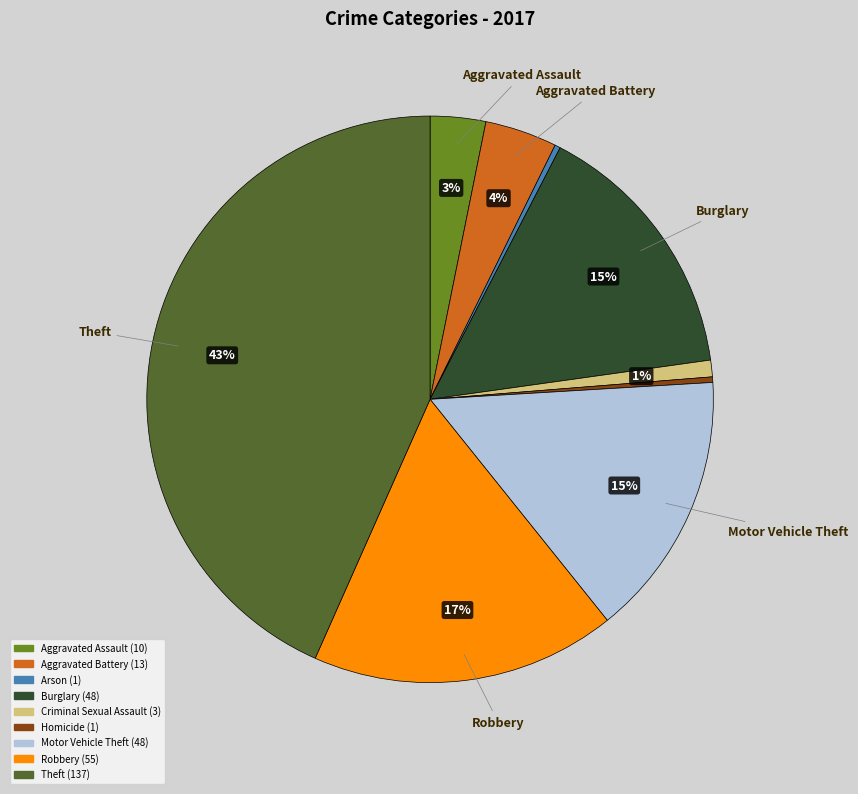

How many segments does this pie chart have?

9